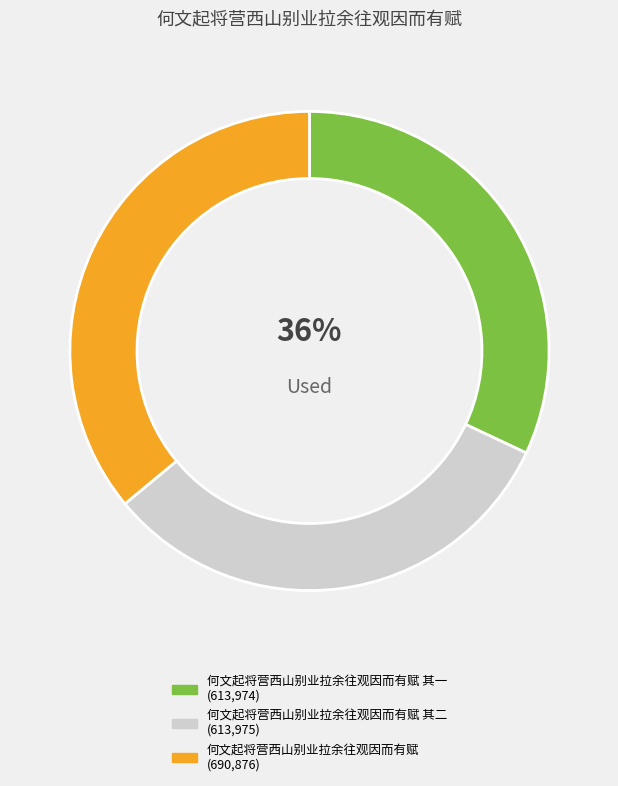

What percentage do 何文起将营西山别业拉余往观因而有赋 其一 and 何文起将营西山别业拉余往观因而有赋 together represent?

68.0%